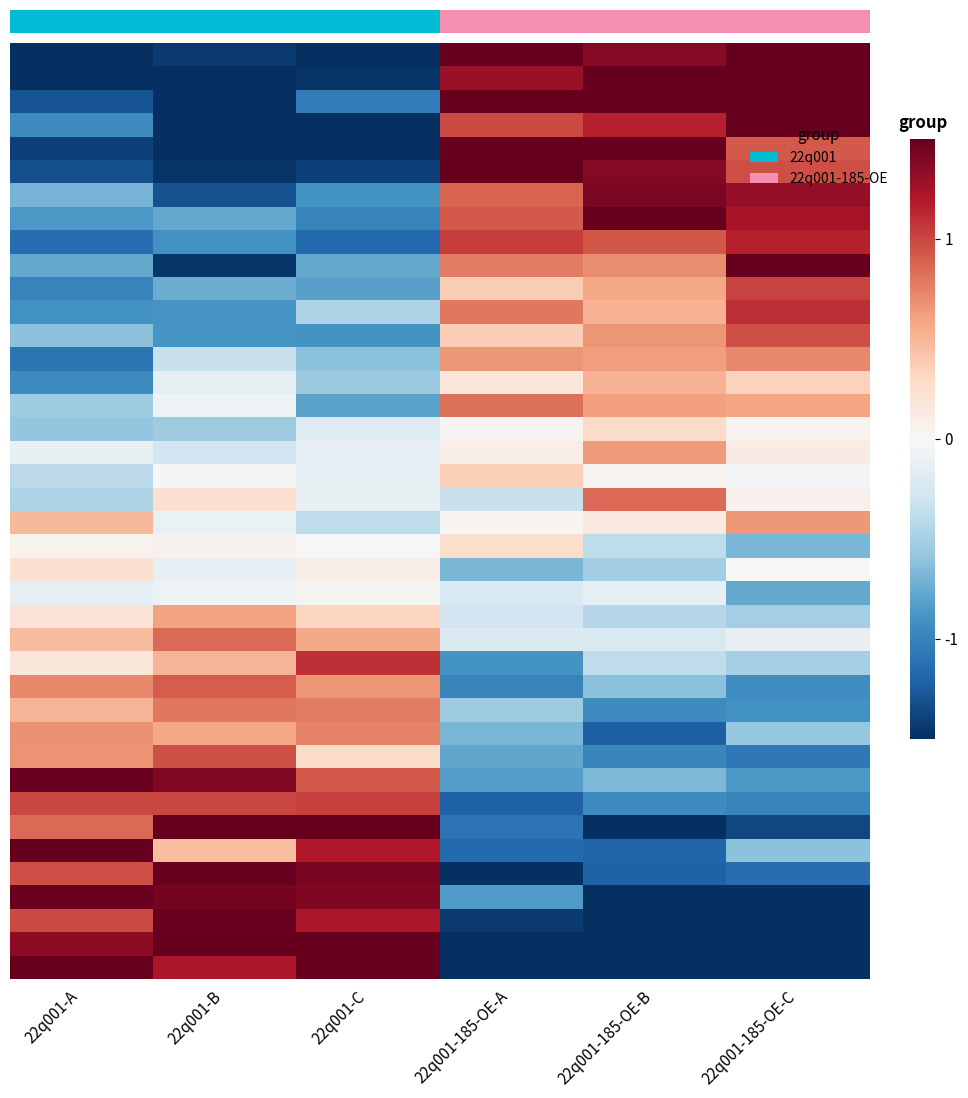

Reading left to right, list all the values displayed in this chart.

row_0: -1.5	-1.4	-1.5	1.5	1.4	1.5
row_1: -1.5	-1.5	-1.5	1.3	1.5	1.5
row_2: -1.3	-1.5	-1.0	1.5	1.5	1.5
row_3: -1.0	-1.5	-1.5	1.0	1.2	1.5
row_4: -1.4	-1.5	-1.5	1.5	1.5	0.9
row_5: -1.3	-1.5	-1.4	1.5	1.4	1.0
row_6: -0.7	-1.3	-0.9	0.9	1.4	1.3
row_7: -0.9	-0.8	-1.0	0.9	1.5	1.2
row_8: -1.1	-0.9	-1.2	1.0	0.9	1.2
row_9: -0.8	-1.5	-0.8	0.8	0.7	1.5
row_10: -1.0	-0.7	-0.8	0.4	0.6	1.0
row_11: -0.9	-0.9	-0.5	0.8	0.5	1.1
row_12: -0.6	-0.9	-0.9	0.4	0.7	1.0
row_13: -1.1	-0.3	-0.6	0.7	0.6	0.7
row_14: -1.0	-0.1	-0.6	0.2	0.5	0.3
row_15: -0.5	-0.1	-0.8	0.8	0.6	0.6
row_16: -0.6	-0.5	-0.2	0.0	0.3	0.0
row_17: -0.1	-0.3	-0.1	0.1	0.6	0.1
row_18: -0.4	-0.0	-0.1	0.4	0.0	-0.0
row_19: -0.5	0.3	-0.1	-0.3	0.9	0.1
row_20: 0.5	-0.1	-0.4	0.0	0.1	0.7
row_21: 0.1	0.1	-0.0	0.3	-0.4	-0.7
row_22: 0.2	-0.1	0.1	-0.7	-0.5	0.0
row_23: -0.1	-0.1	0.0	-0.2	-0.1	-0.8
row_24: 0.2	0.6	0.3	-0.3	-0.4	-0.5
row_25: 0.5	0.9	0.6	-0.2	-0.2	-0.1
row_26: 0.2	0.5	1.1	-0.9	-0.4	-0.5
row_27: 0.7	0.9	0.7	-1.0	-0.6	-0.9
row_28: 0.5	0.8	0.8	-0.5	-0.9	-0.9
row_29: 0.7	0.6	0.7	-0.7	-1.2	-0.6
row_30: 0.7	1.0	0.3	-0.8	-1.0	-1.1
row_31: 1.5	1.4	0.9	-0.8	-0.7	-0.9
row_32: 1.0	1.0	1.0	-1.2	-0.9	-1.0
row_33: 0.9	1.5	1.5	-1.1	-1.5	-1.4
row_34: 1.5	0.5	1.2	-1.2	-1.2	-0.6
row_35: 1.0	1.5	1.4	-1.5	-1.2	-1.1
row_36: 1.5	1.4	1.4	-0.9	-1.5	-1.5
row_37: 1.0	1.5	1.2	-1.4	-1.5	-1.5
row_38: 1.3	1.5	1.5	-1.5	-1.5	-1.5
row_39: 1.5	1.2	1.5	-1.5	-1.5	-1.5